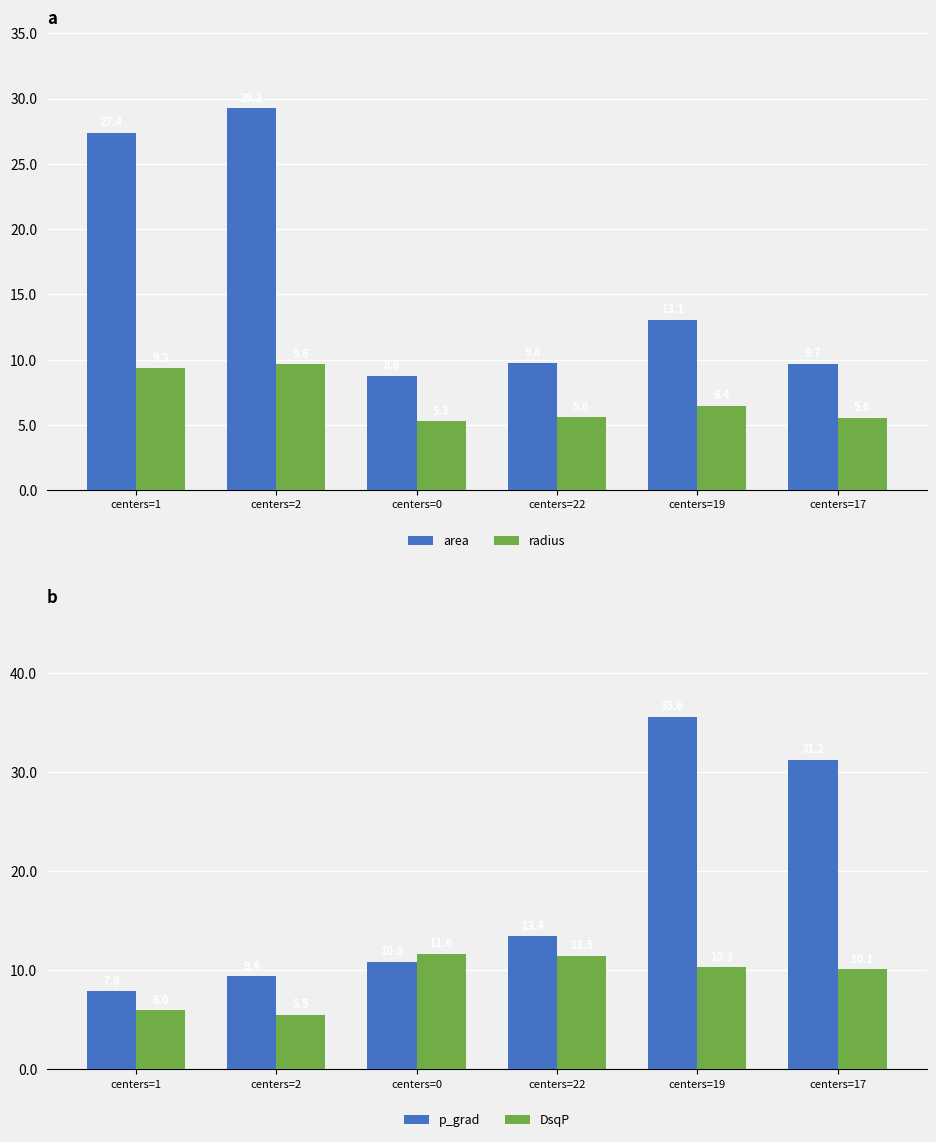

What is the total value across all series at centers=17?

56.5